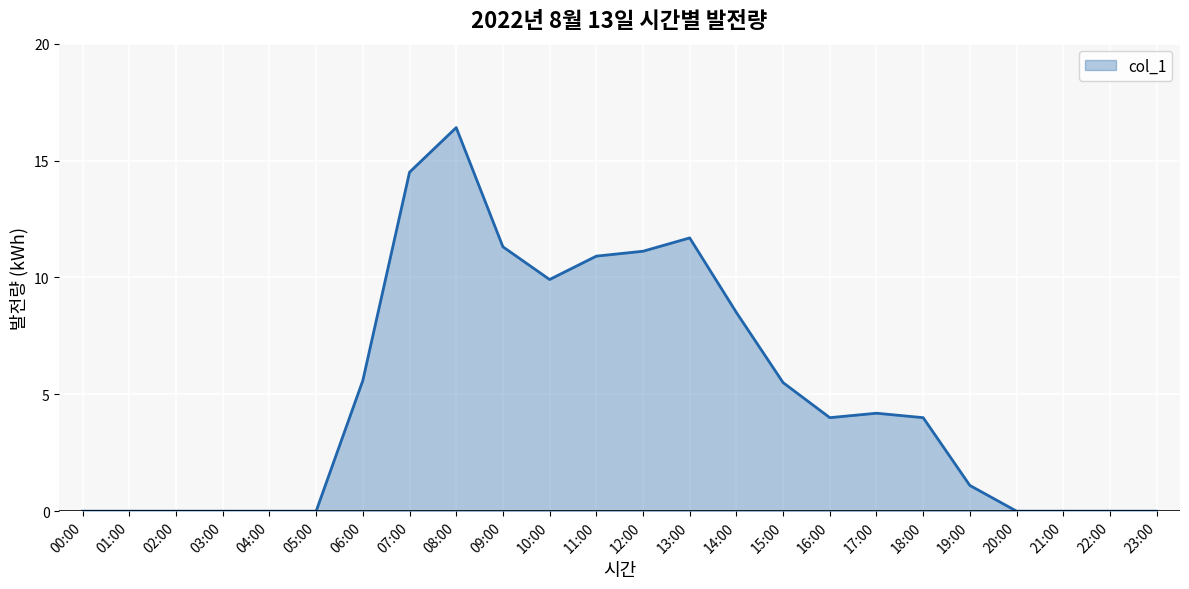

How many categories are shown in the chart?

24